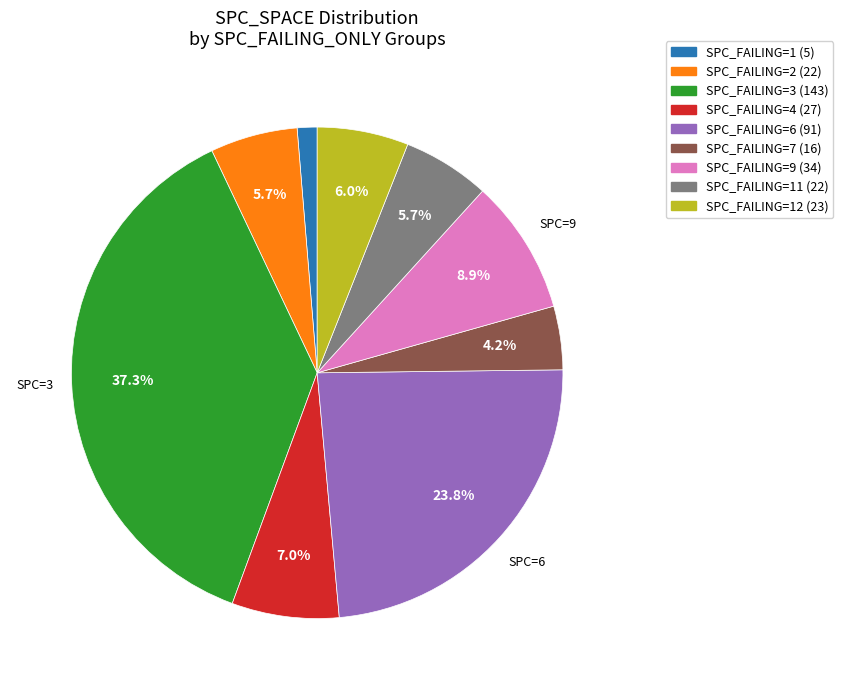

Between SPC_FAILING=7 (16) and SPC_FAILING=2 (22), which is larger?

SPC_FAILING=2 (22)